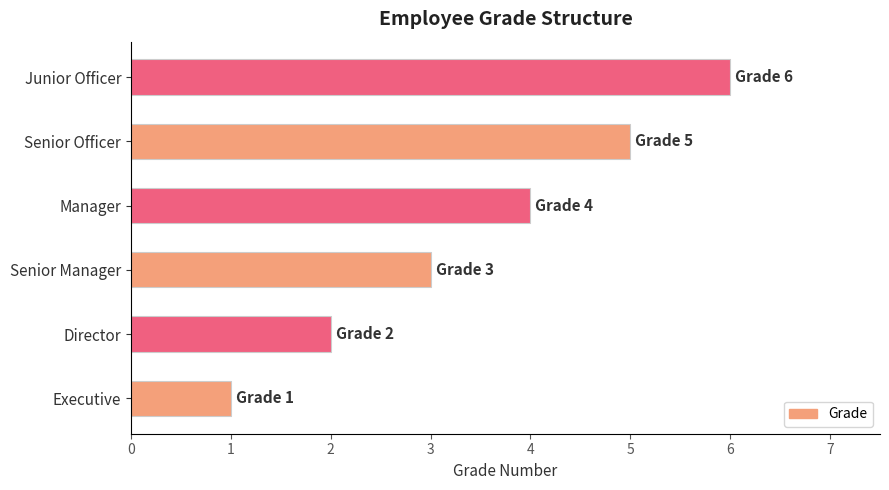

The chart shows a value of 2 at Manager. True or false?

False